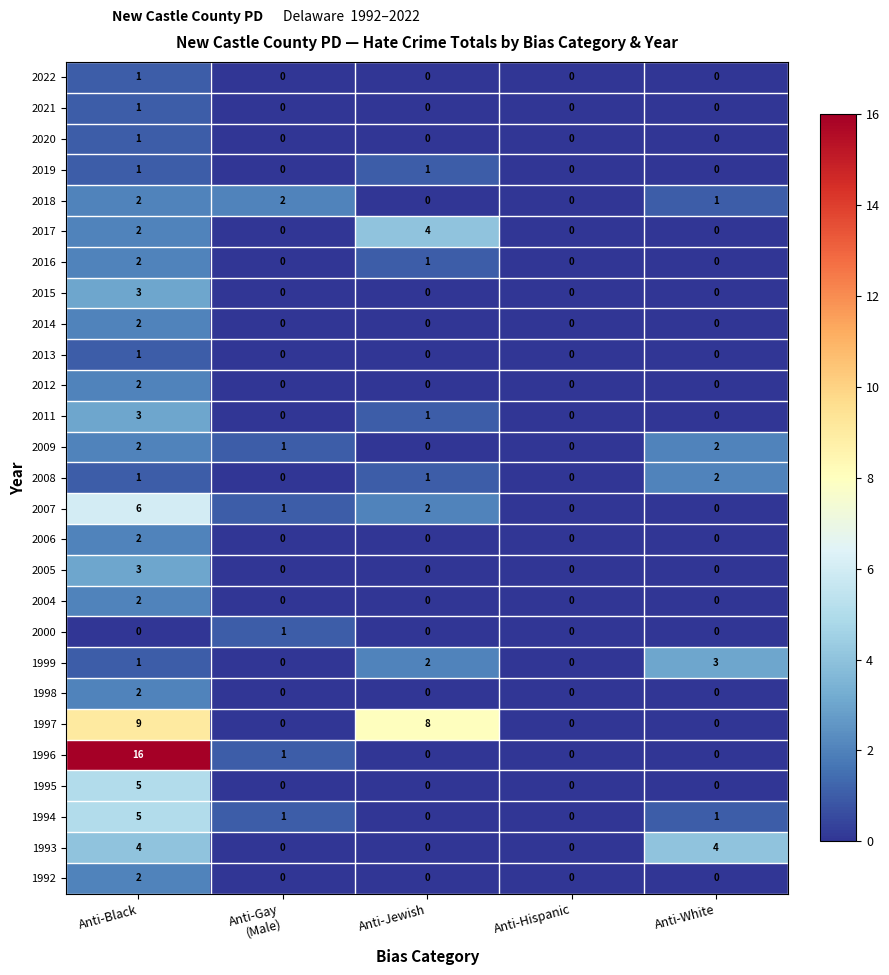

True or false: 2007 has a value of 2 at Anti-Jewish.

True